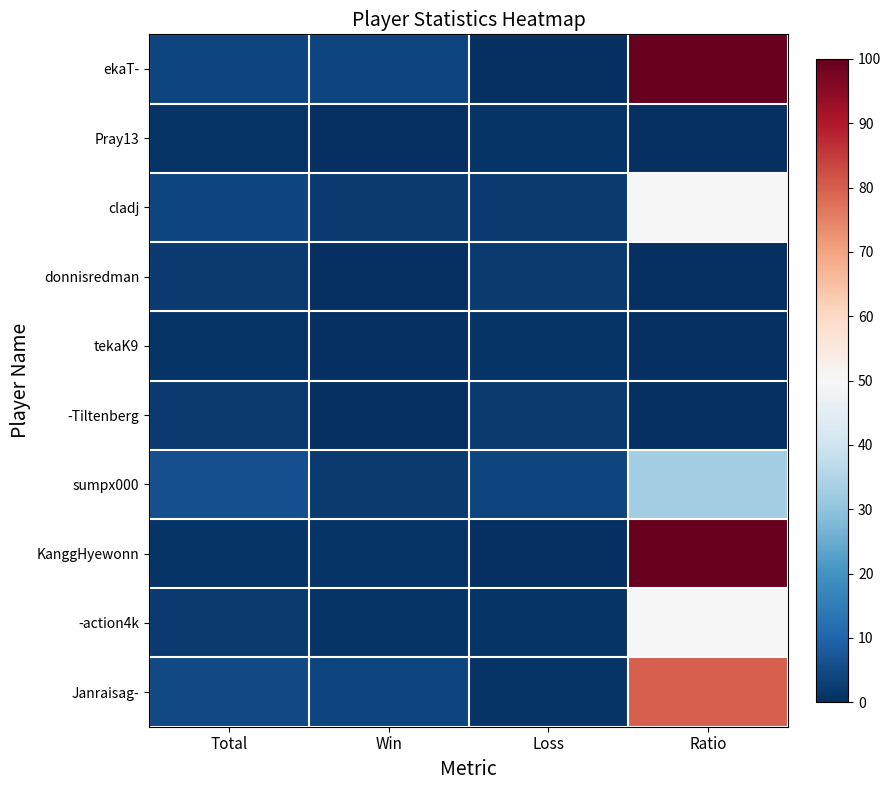

Between Loss and Ratio, which series saw the biggest shift?

ekaT-